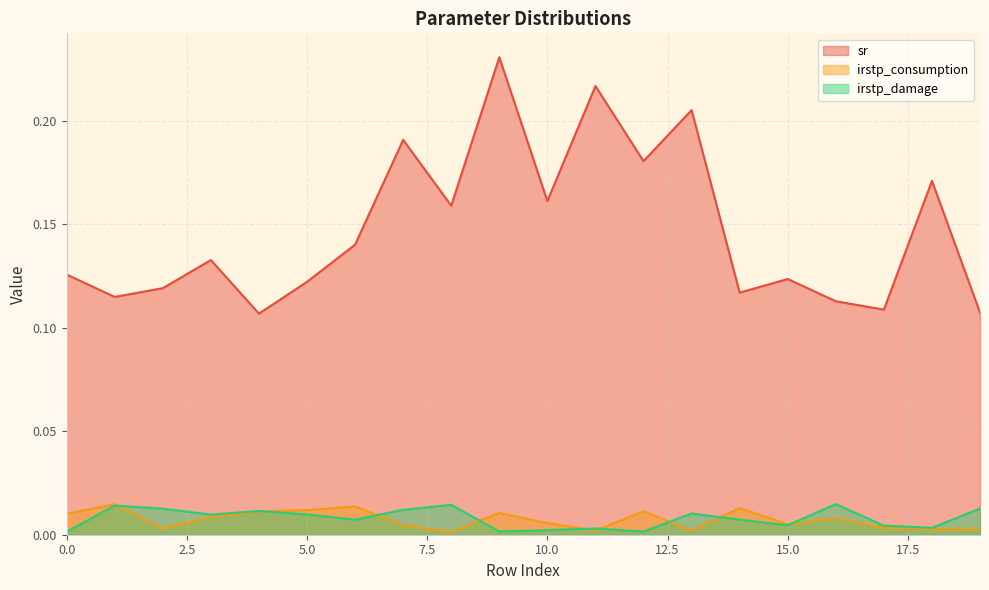

Rank the categories by sr value from lowest to highest.

4, 19, 17, 16, 1, 14, 2, 5, 15, 0, 3, 6, 8, 10, 18, 12, 7, 13, 11, 9